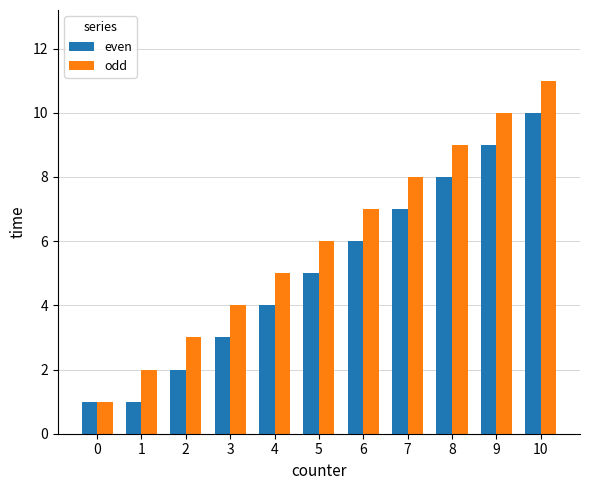

What is the sum of the odd values at 9 and 10?

21